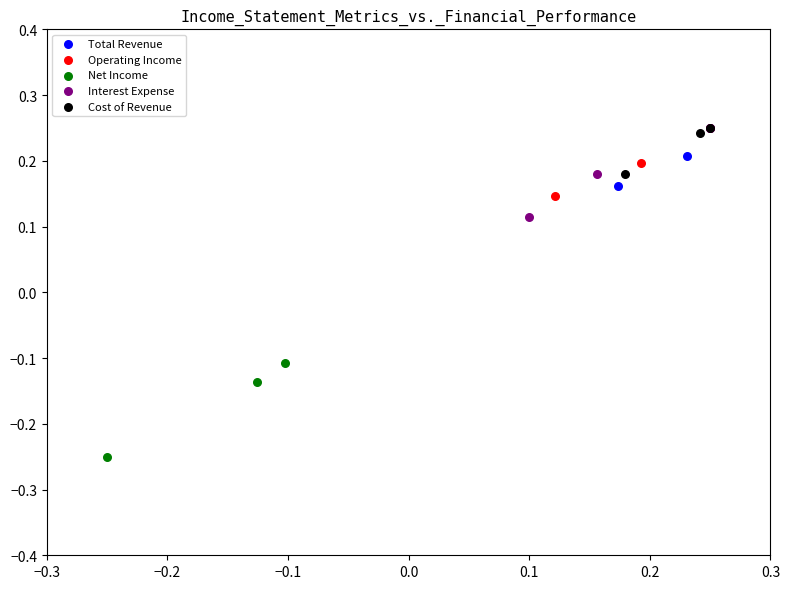

Which series has the largest Y range (max minus min)?

Net Income